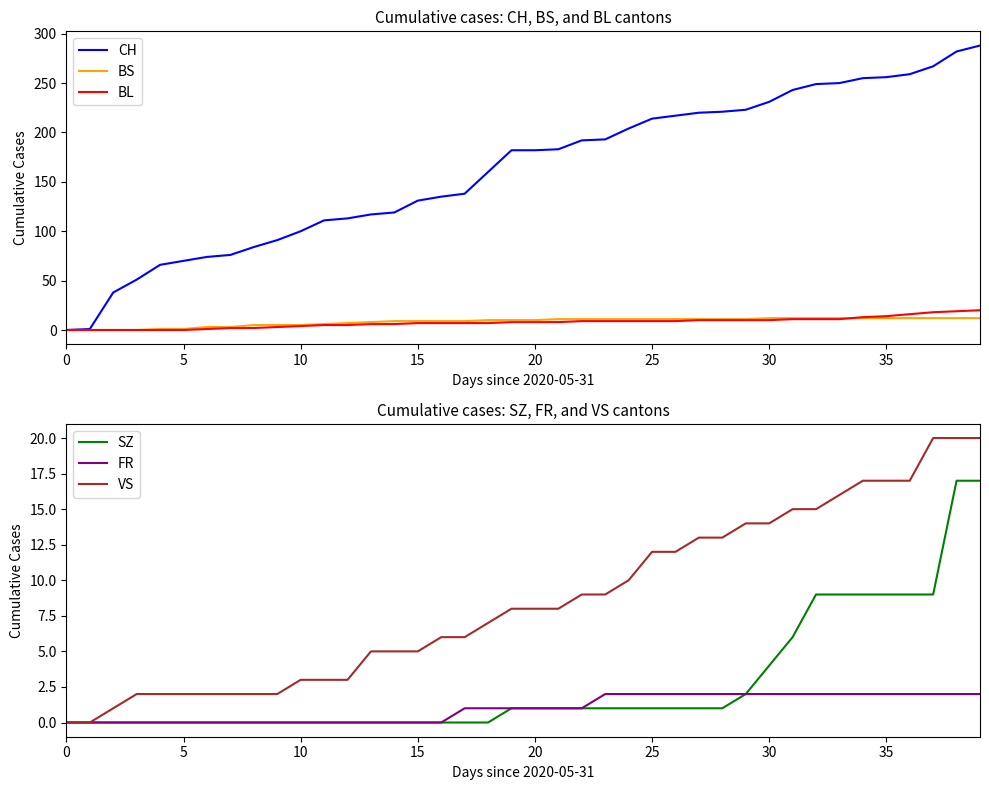

The value of SZ at 35 is 3. True or false?

False